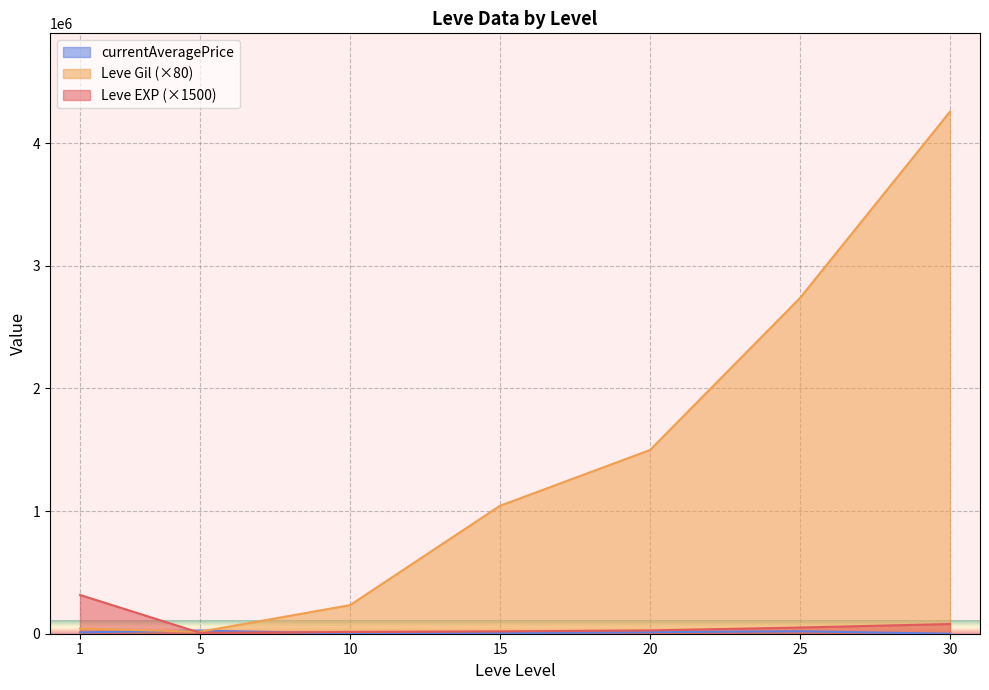

At which category is the sum across all series the highest?

30